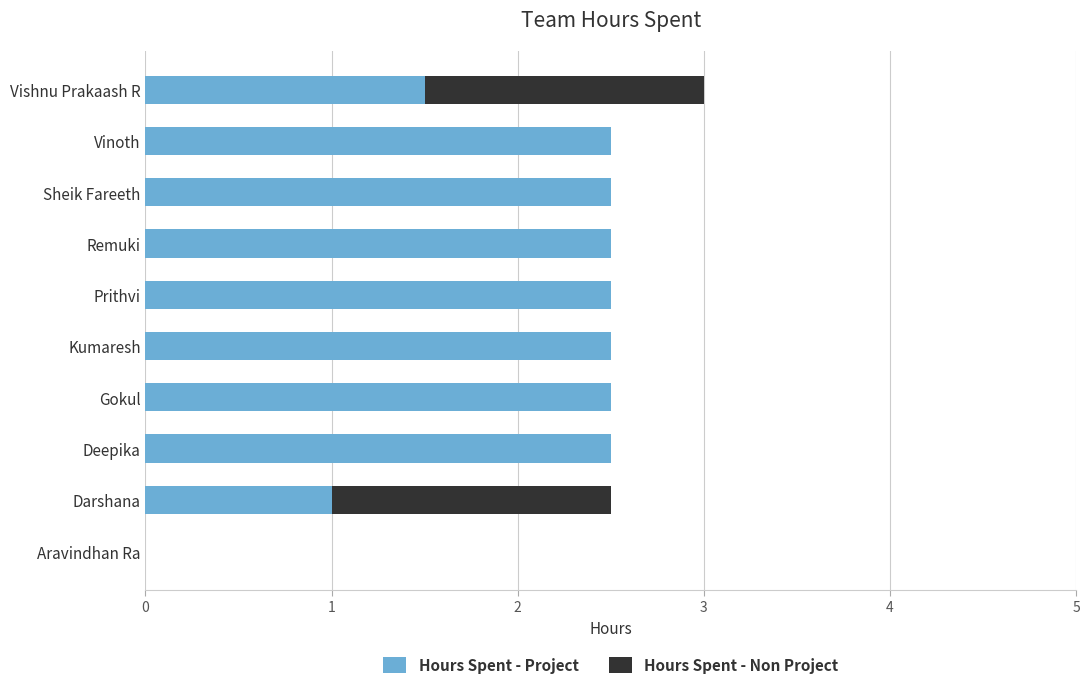

At which category is the sum across all series the highest?

Vishnu Prakaash R